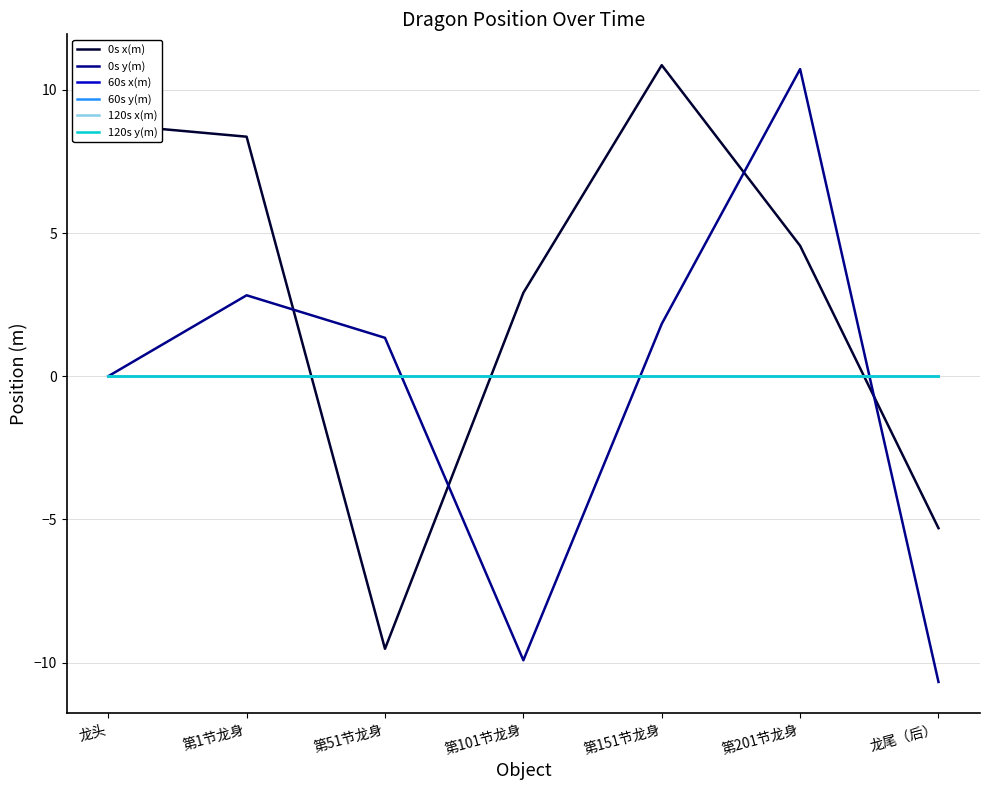

Does the chart have visible grid lines?

Yes